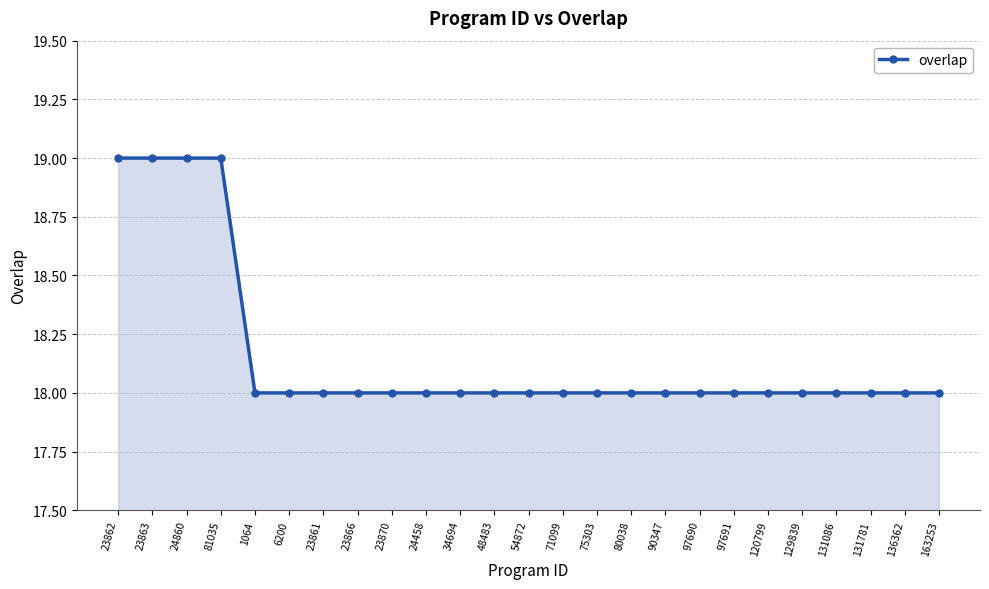

True or false: the data shows 18 at 97690.

True